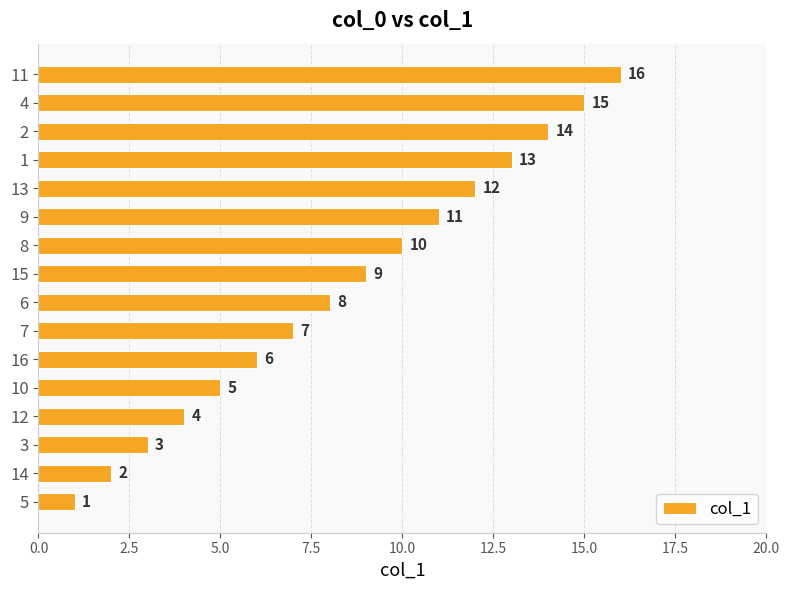

Does the chart contain any negative values?

No